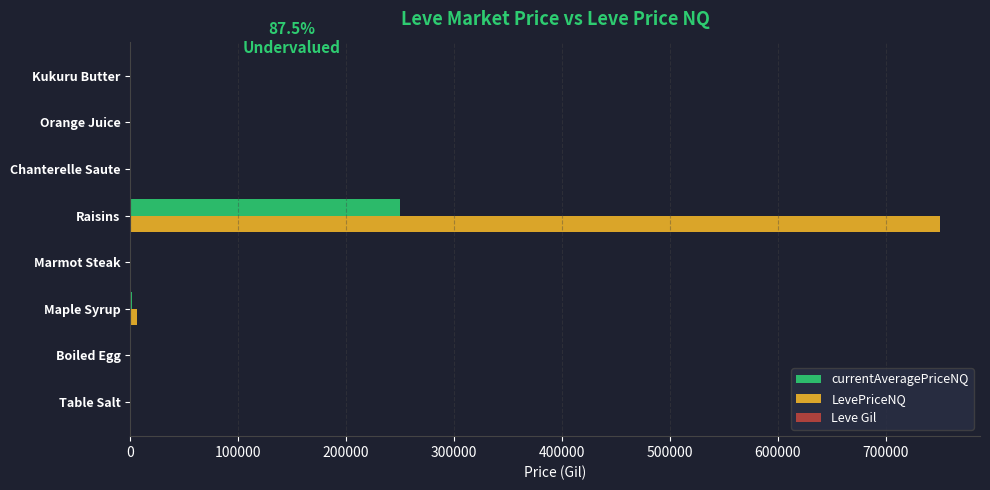

What is the greatest value displayed?

750010.5